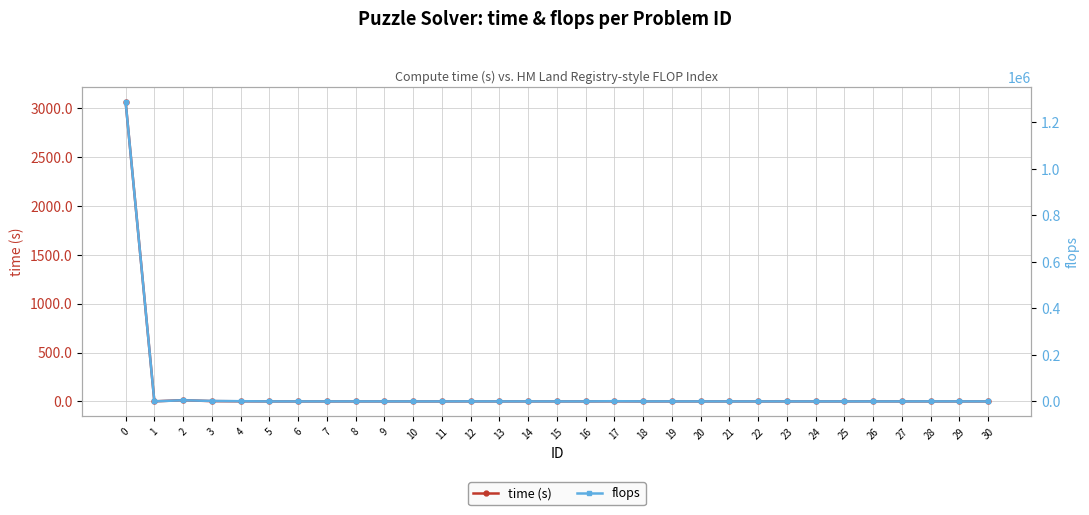

True or false: flops has a value of 36.0 at 5.

True